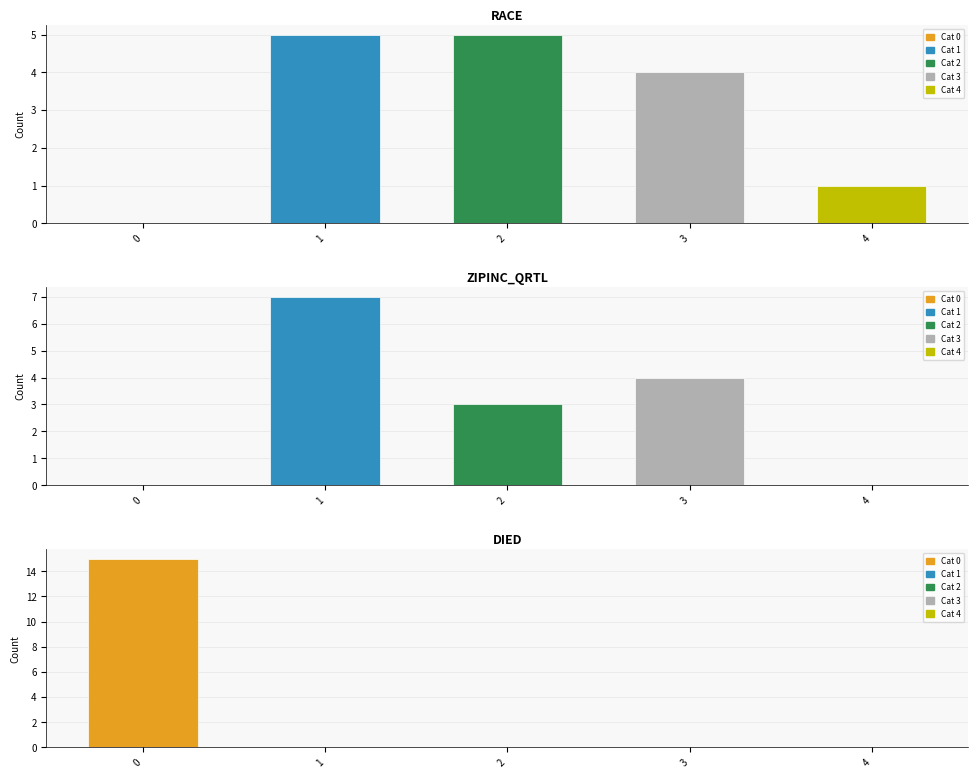

Reading left to right, transcribe all the data shown in this chart.

RACE: 0	5	5	4	1
ZIPINC_QRTL: 0	7	3	4	0
DIED: 15	0	0	0	0